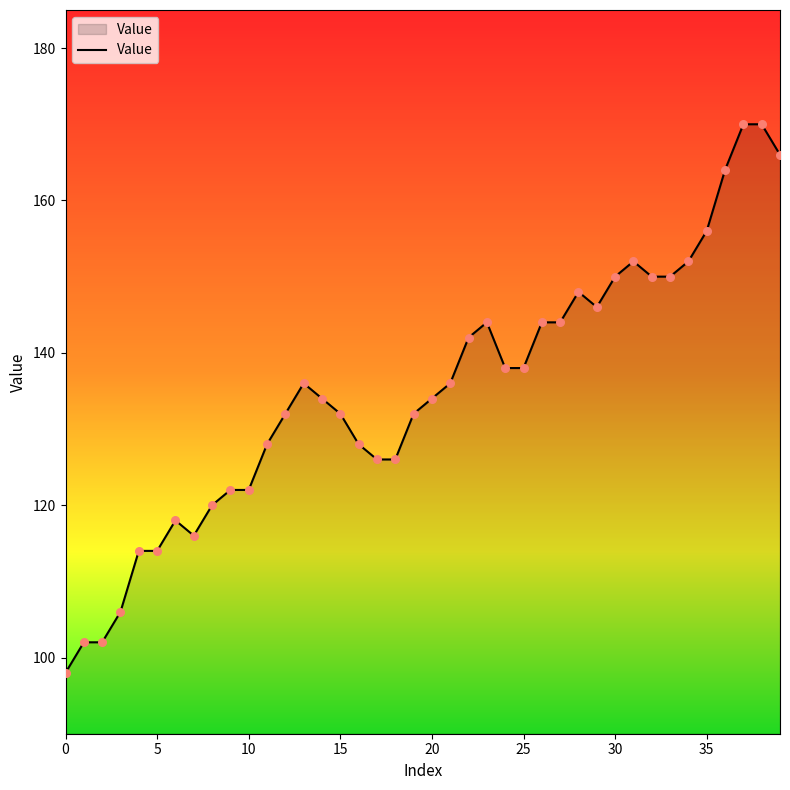

What is the minimum value shown in the chart?

98